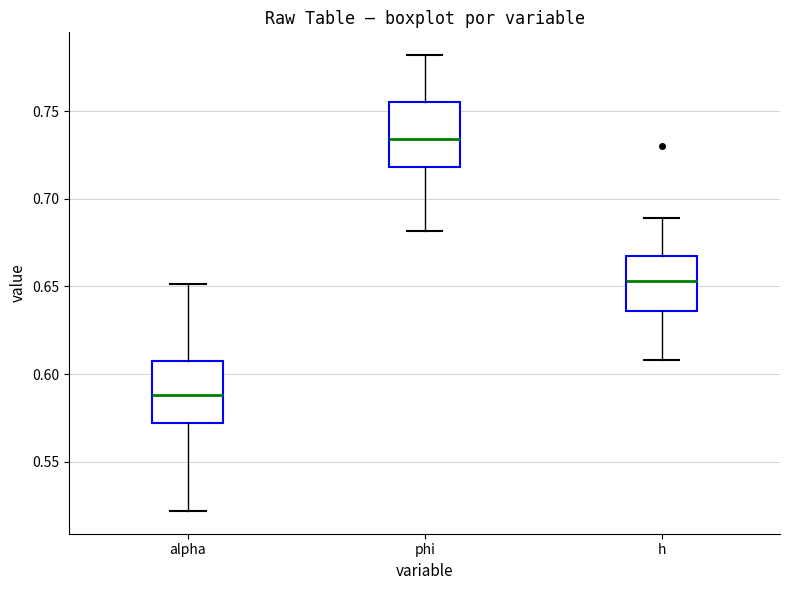

Which box has the highest median line?

phi